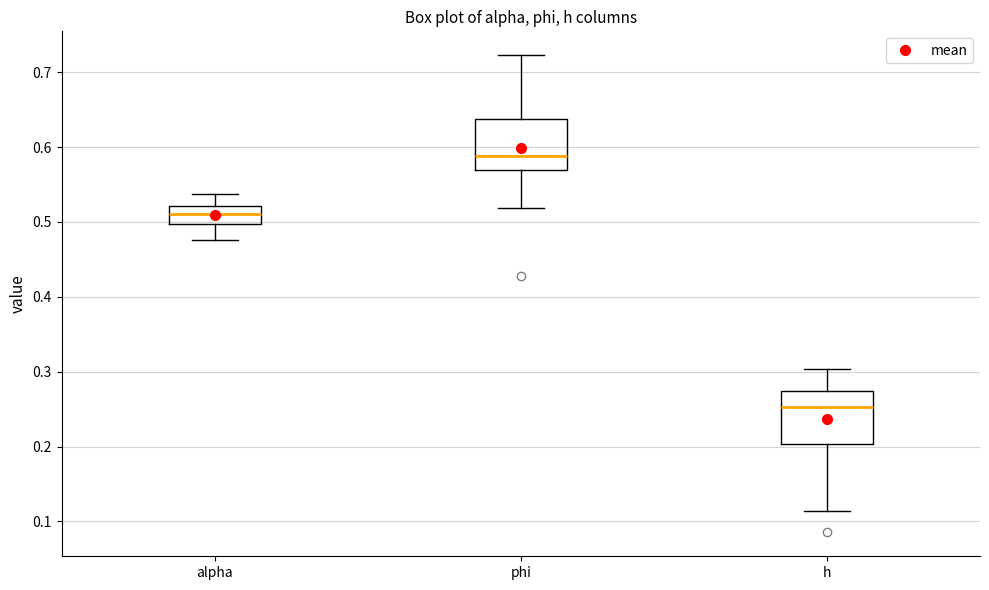

Where does the median line of the box for phi sit on the y-axis? The values are not printed on the chart, so give them approximately, as read against the axis.

0.59